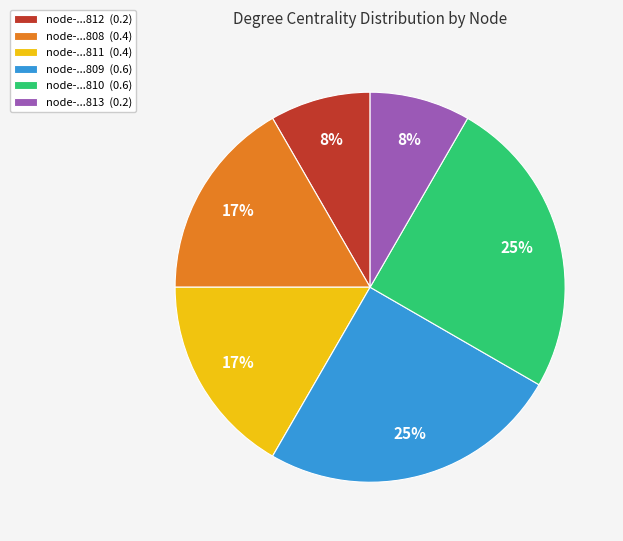

True or false: node-...811 (0.4) accounts for 6% of the total.

False